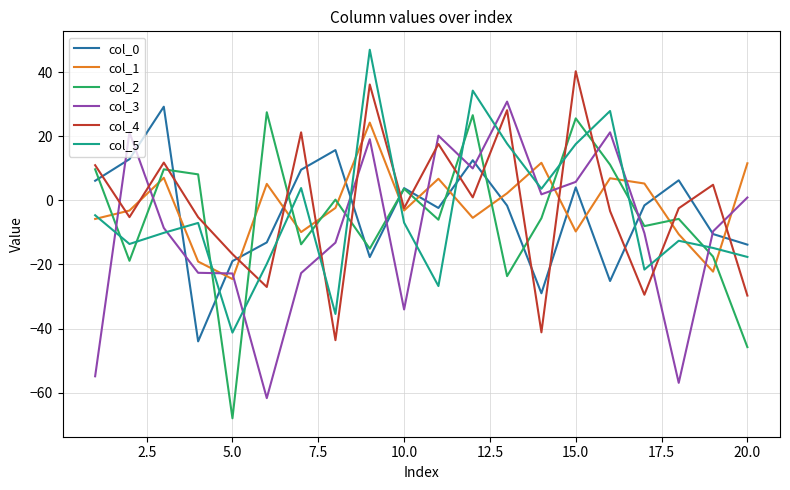

True or false: col_3 and col_2 cross at least once.

True